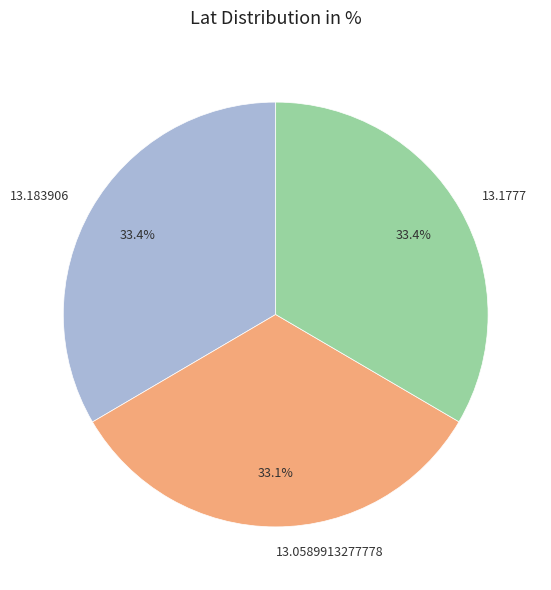

How many segments does this pie chart have?

3